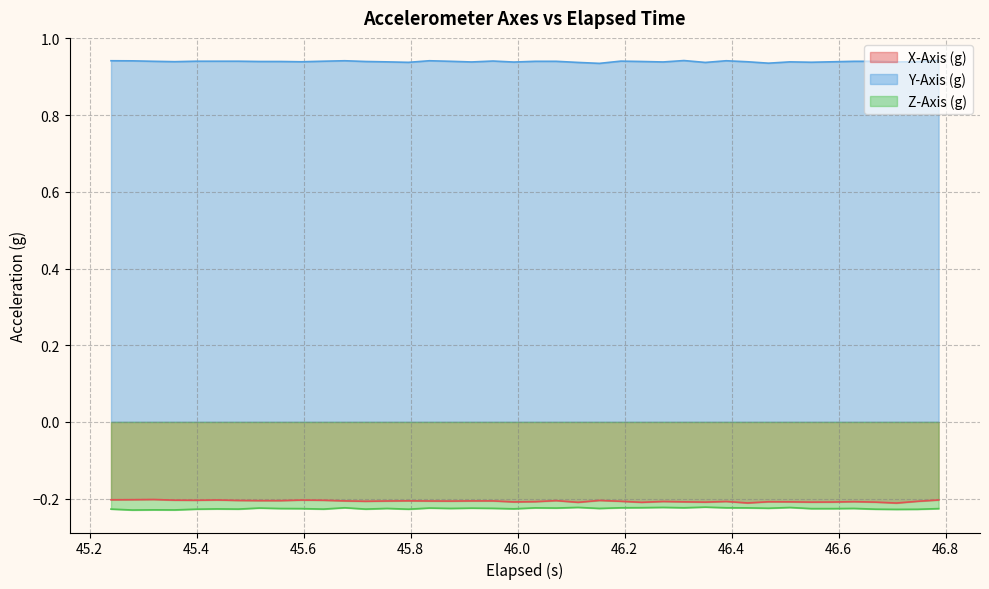

True or false: Y-Axis (g) and X-Axis (g) intersect in this chart.

False